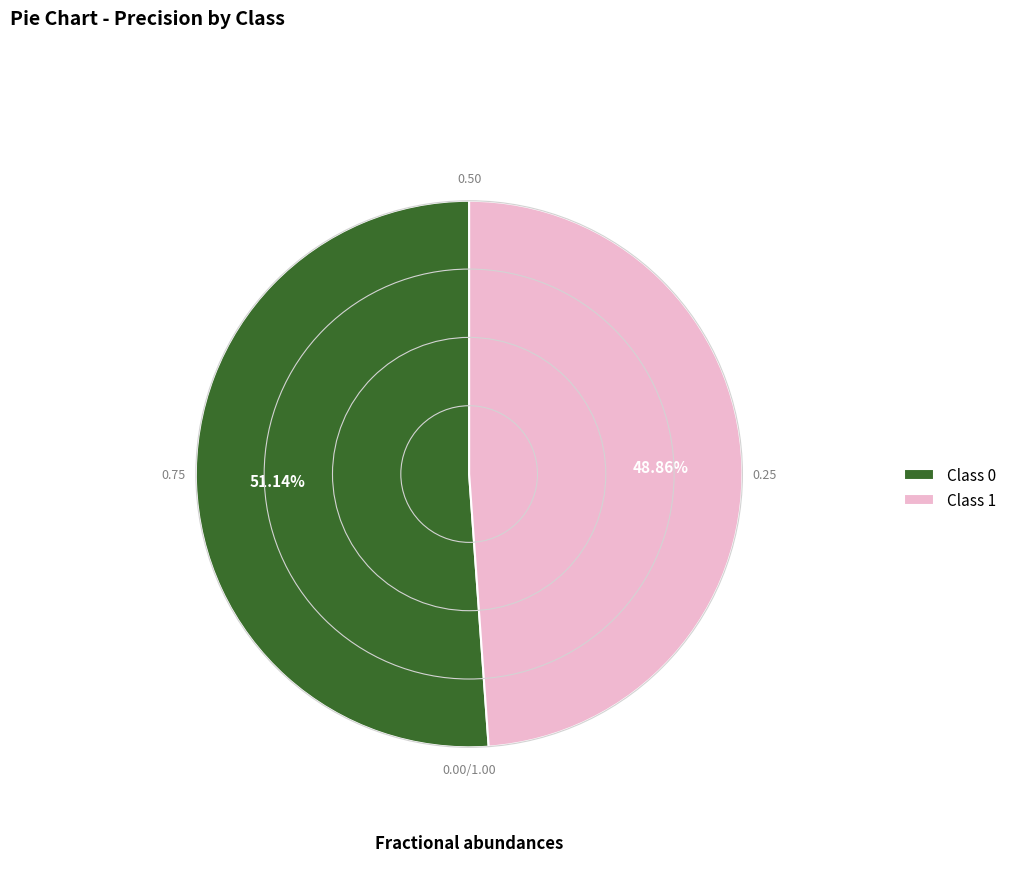

How many segments does this pie chart have?

2